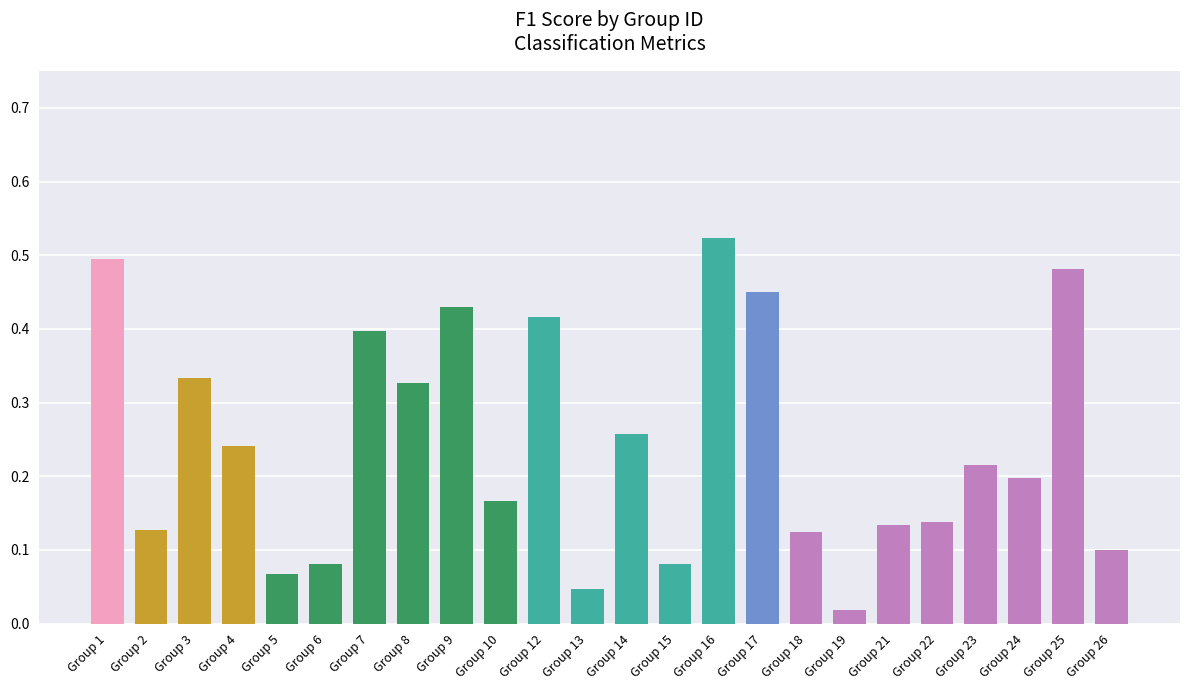

How many data points does each series have?

24